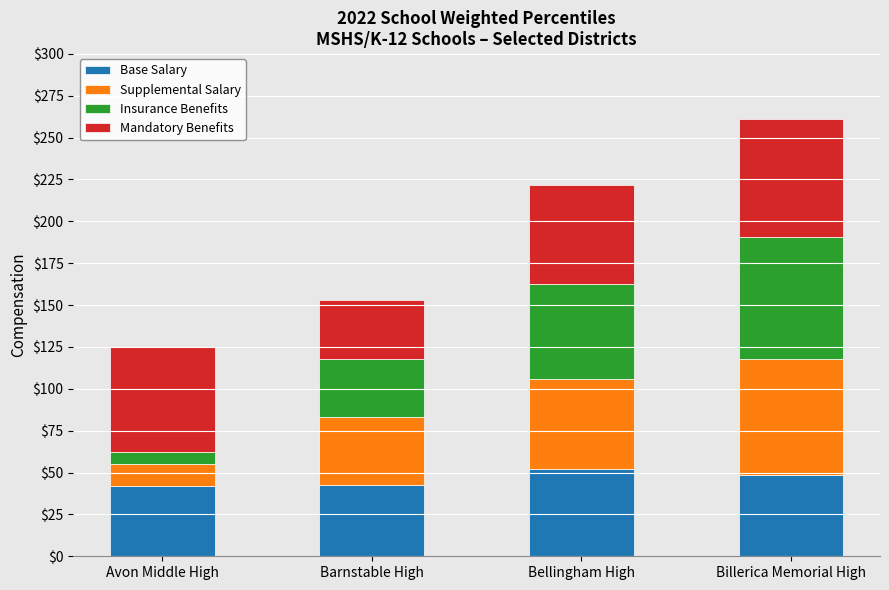

What are all the series names shown in the legend?

Base Salary, Supplemental Salary, Insurance Benefits, Mandatory Benefits